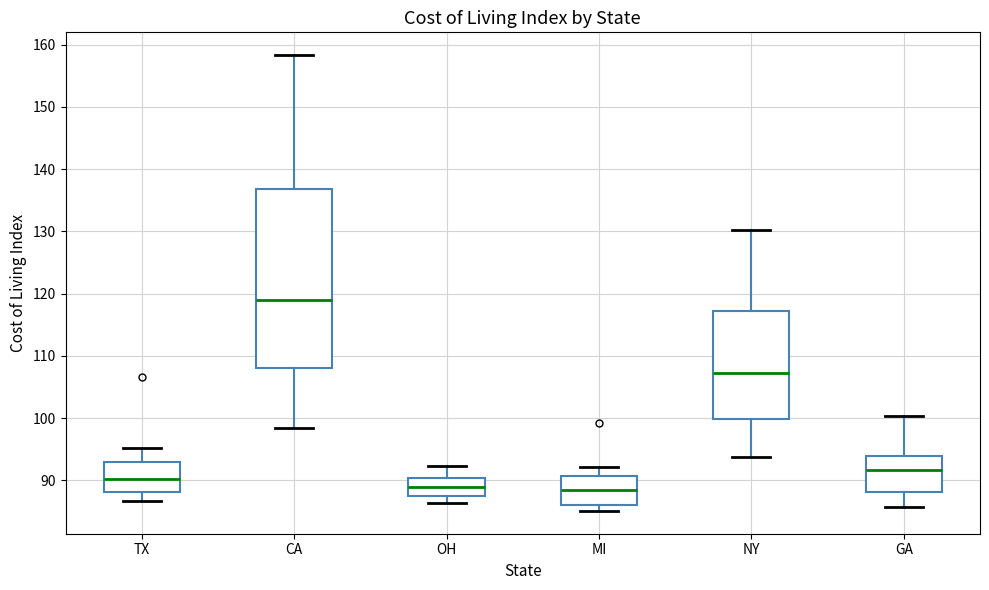

Reading left to right, read every box against the y-axis: the position of its median line, the range the box covers, and the ends of its whiskers. The values are not printed on the chart, so give them approximately, as read against the axis.

TX: median 90, box 88 to 93, whiskers 87 to 95
CA: median 119, box 108 to 137, whiskers 98 to 158
OH: median 89, box 88 to 90, whiskers 86 to 92
MI: median 88, box 86 to 91, whiskers 85 to 92
NY: median 107, box 100 to 117, whiskers 94 to 130
GA: median 92, box 88 to 94, whiskers 86 to 100